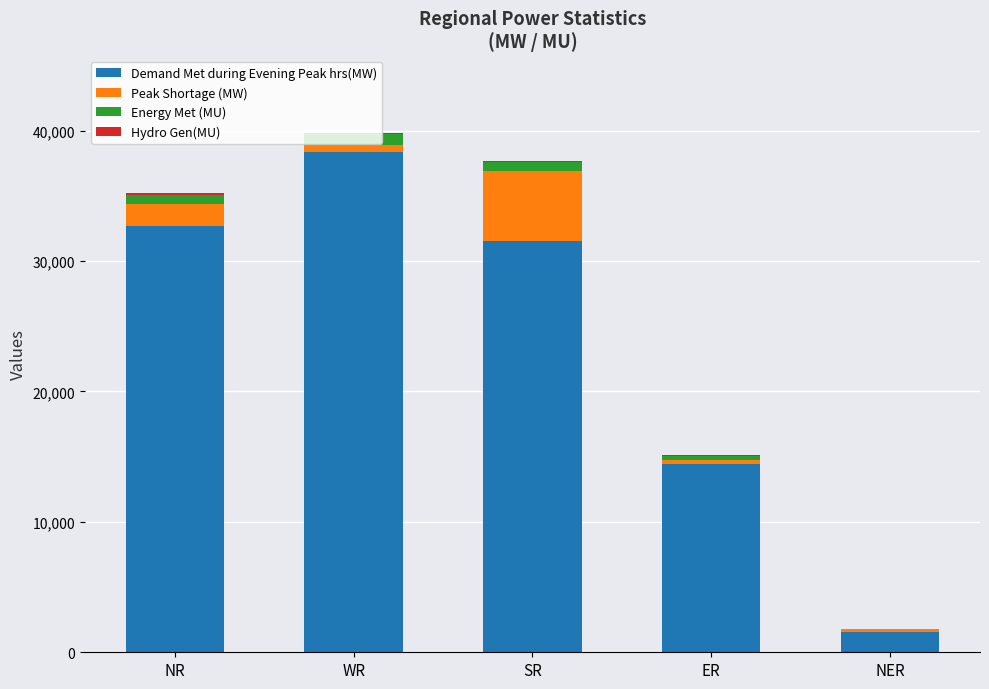

True or false: Demand Met during Evening Peak hrs(MW) has a value of 38376 at WR.

True